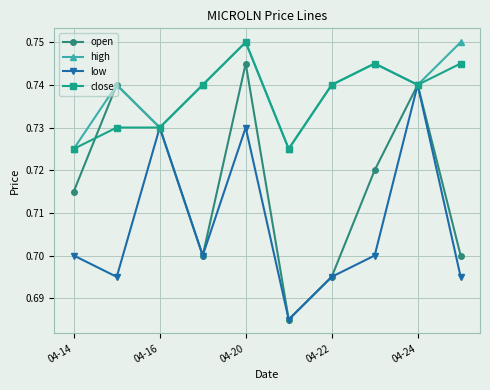

Which series has the widest spread of values?

open